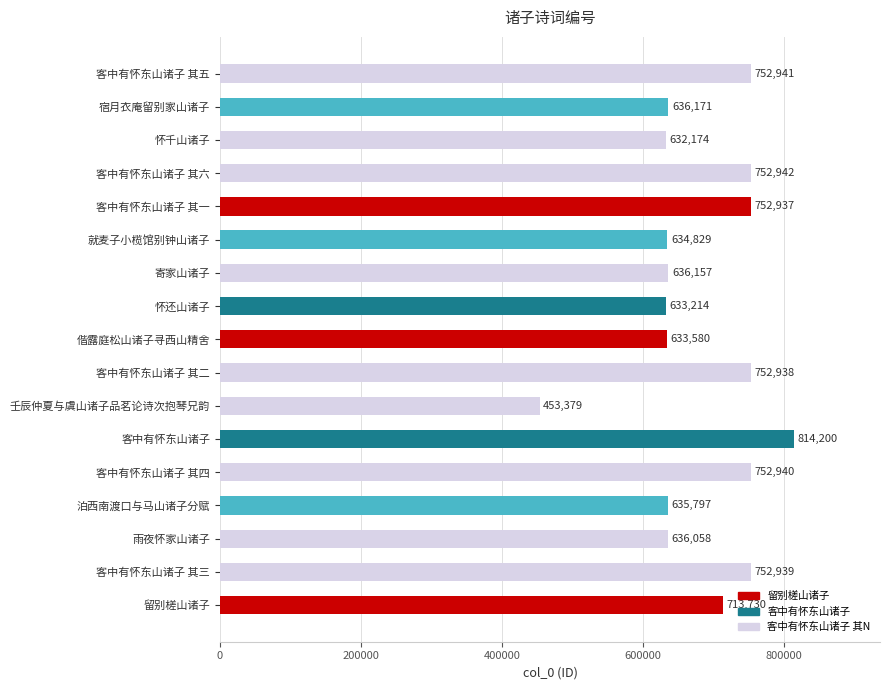

List the labels in order of value, largest first.

客中有怀东山诸子, 客中有怀东山诸子 其六, 客中有怀东山诸子 其五, 客中有怀东山诸子 其四, 客中有怀东山诸子 其三, 客中有怀东山诸子 其二, 客中有怀东山诸子 其一, 留别槎山诸子, 宿月衣庵留别家山诸子, 寄家山诸子, 雨夜怀家山诸子, 泊西南渡口与马山诸子分赋, 就麦子小榄馆别钟山诸子, 偕露庭松山诸子寻西山精舍, 怀还山诸子, 怀千山诸子, 壬辰仲夏与虞山诸子品茗论诗次抱琴兄韵